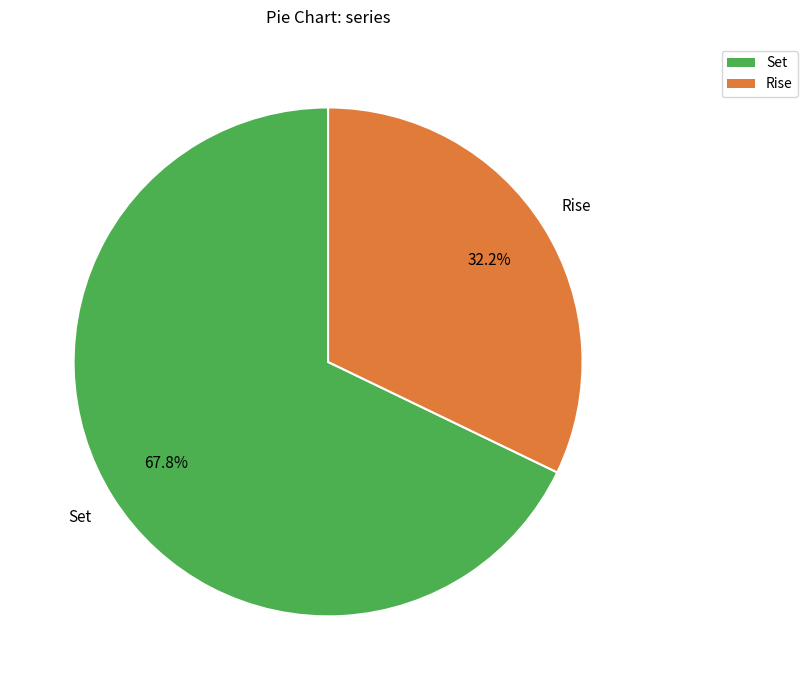

To the nearest percent, what is the average slice percentage?

50%